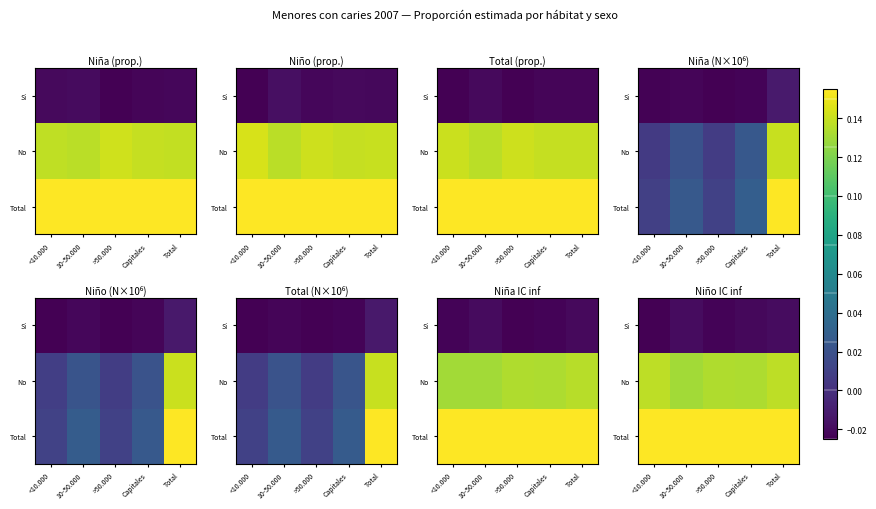

List the series in order of their peak value, highest first.

Total, No, Si